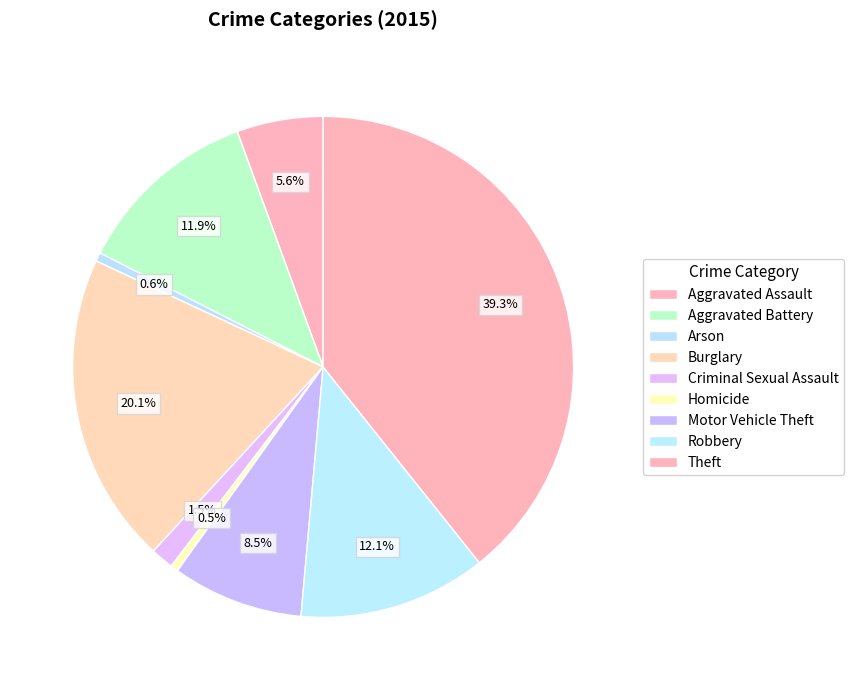

To the nearest percent, what is the difference between the largest and smallest slice percentages?

39%